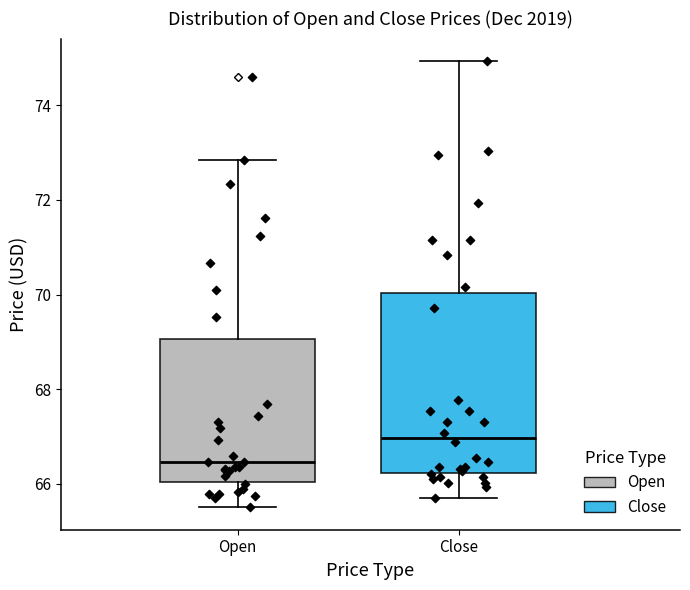

Reading left to right, transcribe this box plot: for each box, give where its median line is, the range the box spans, and where its two whiskers end, as read against the y-axis. The values are not printed on the chart, so give them approximately, as read against the axis.

Open: median 66.4, box 66.0 to 69.0, whiskers 65.6 to 72.8
Close: median 67.0, box 66.2 to 70.0, whiskers 65.6 to 75.0